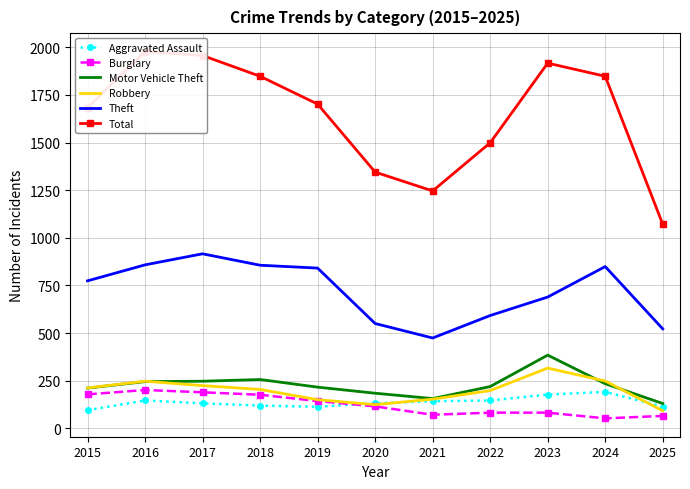

What is the minimum value shown in the chart?

52